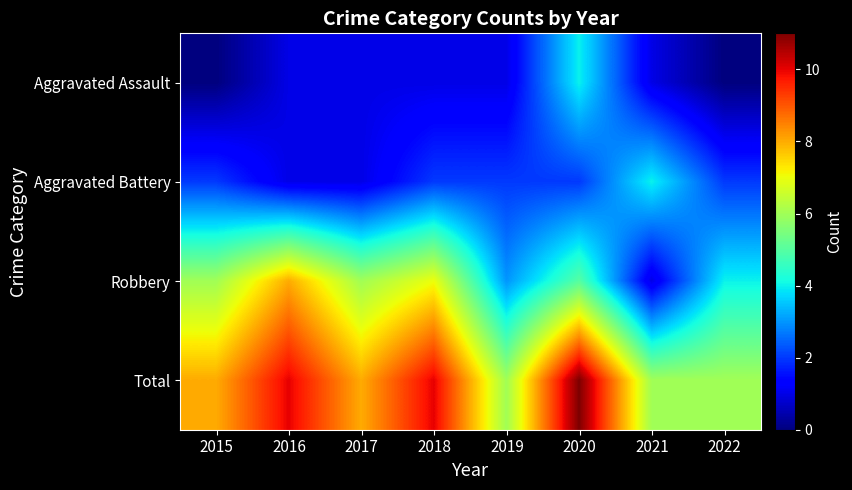

How many distinct data groups are displayed?

4